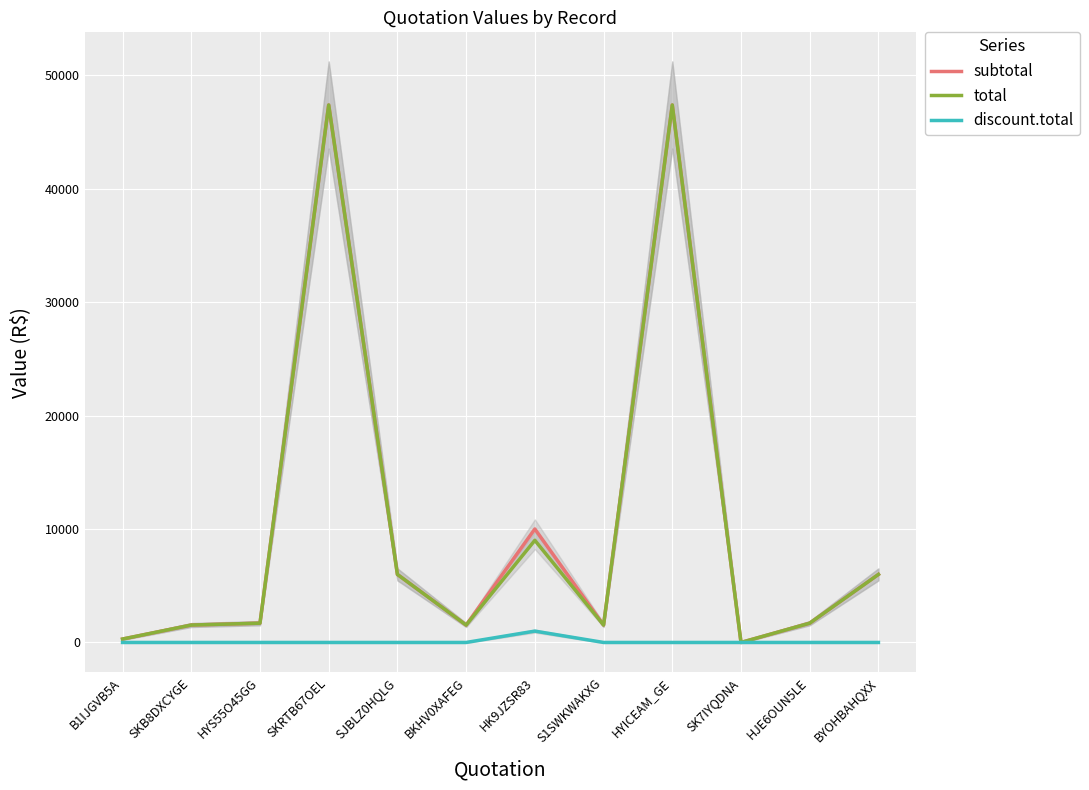

Between BYOHBAHQXX and HK9JZSR83, which is larger?

HK9JZSR83